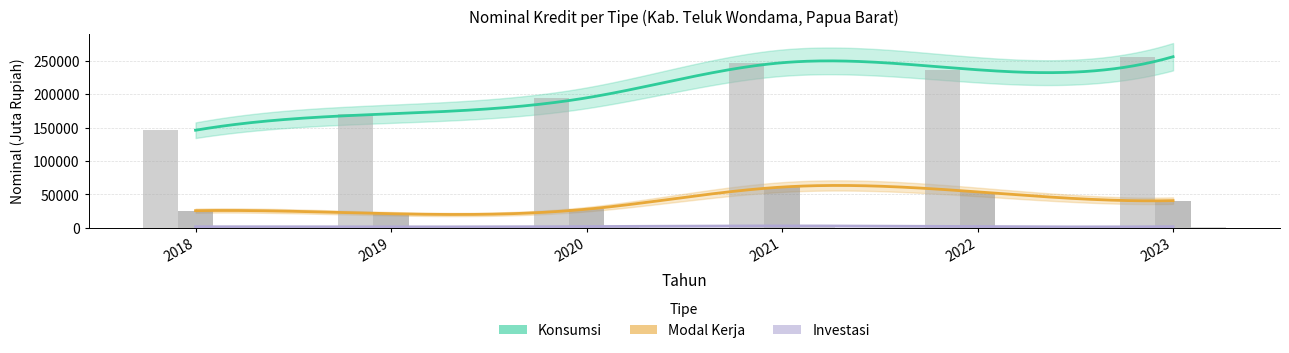

Reading left to right, extract all data points from this chart.

Modal Kerja: 25753.7	21195.6	27930.1	61032.7	53832.6	40786.1
Investasi: 1750.9	1524.7	1973.2	2951.0	1953.6	1897.8
Konsumsi: 146057.9	170657.2	194488.6	247000.6	236476.2	256016.5